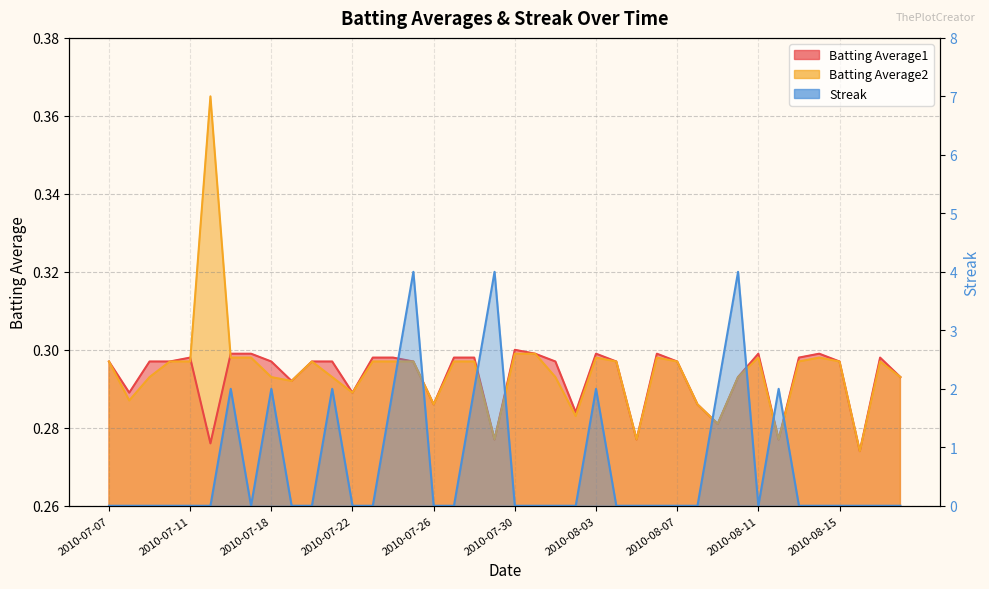

Where is Batting Average1 nearest to the value 0?

2010-08-16